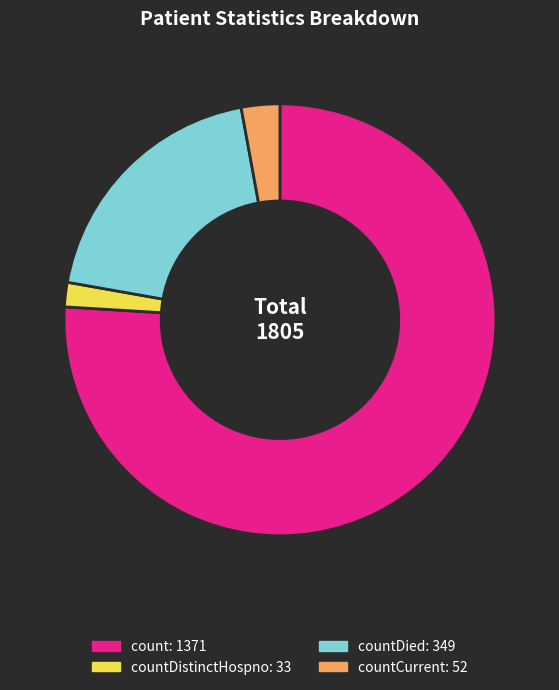

Is there a majority slice in this chart?

Yes